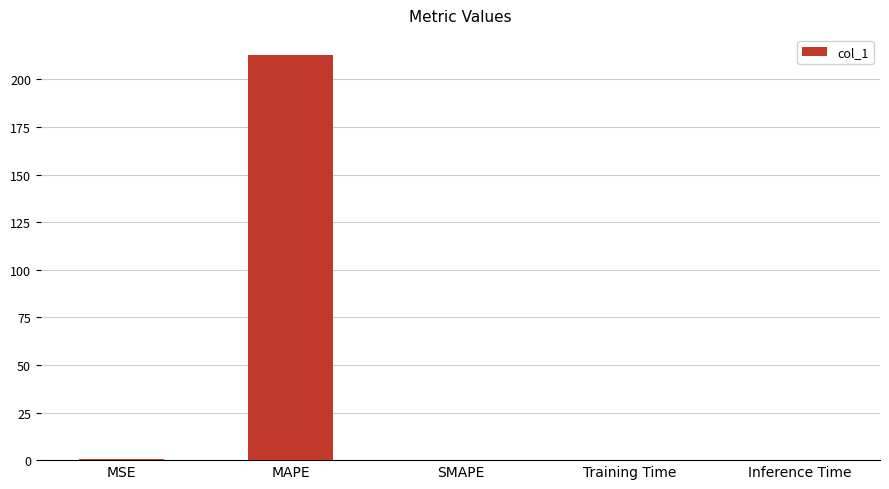

Between SMAPE and MAPE, which is larger?

MAPE